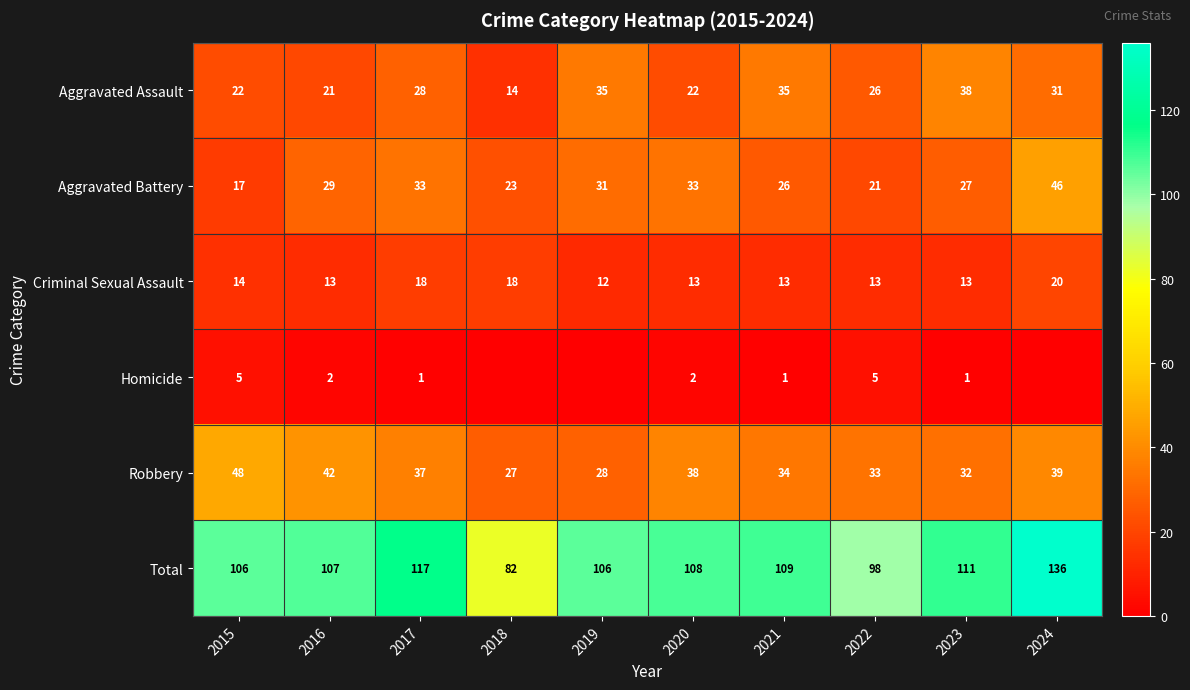

How many distinct data groups are displayed?

6